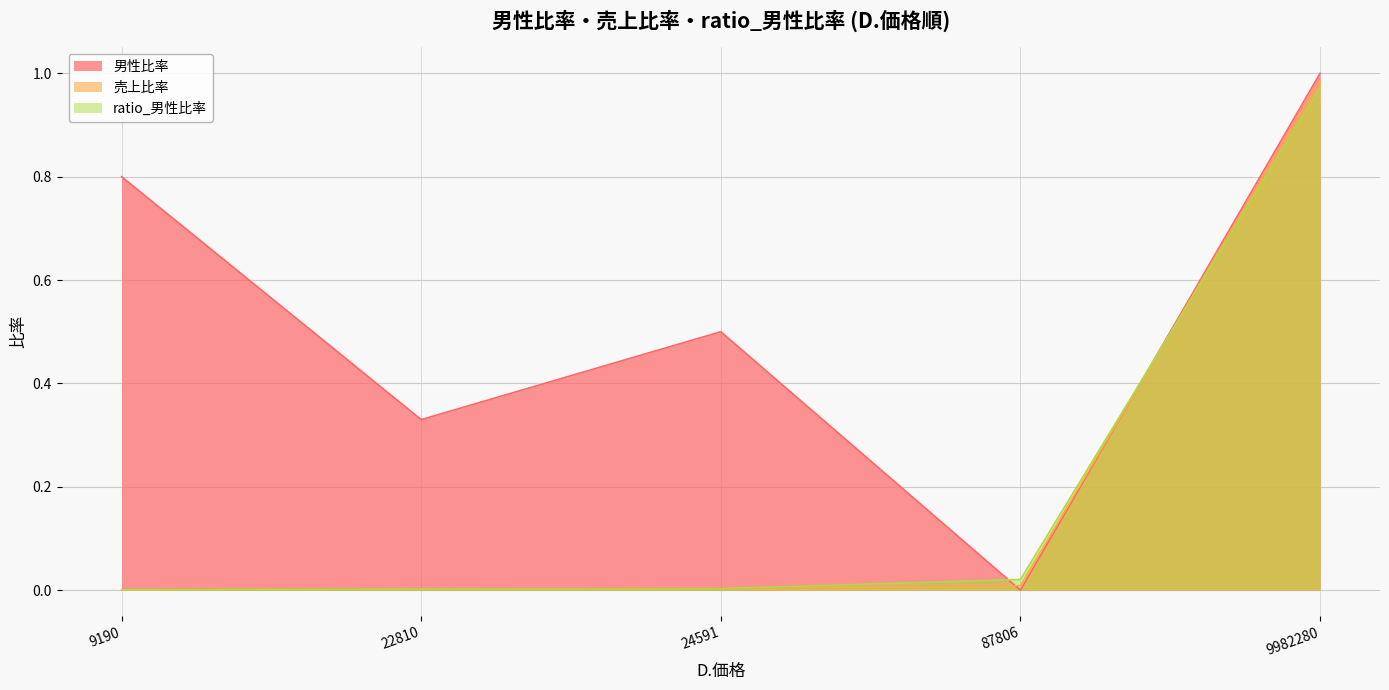

What is the difference between the ratio_男性比率 values at 0.8 and 1?

1.0